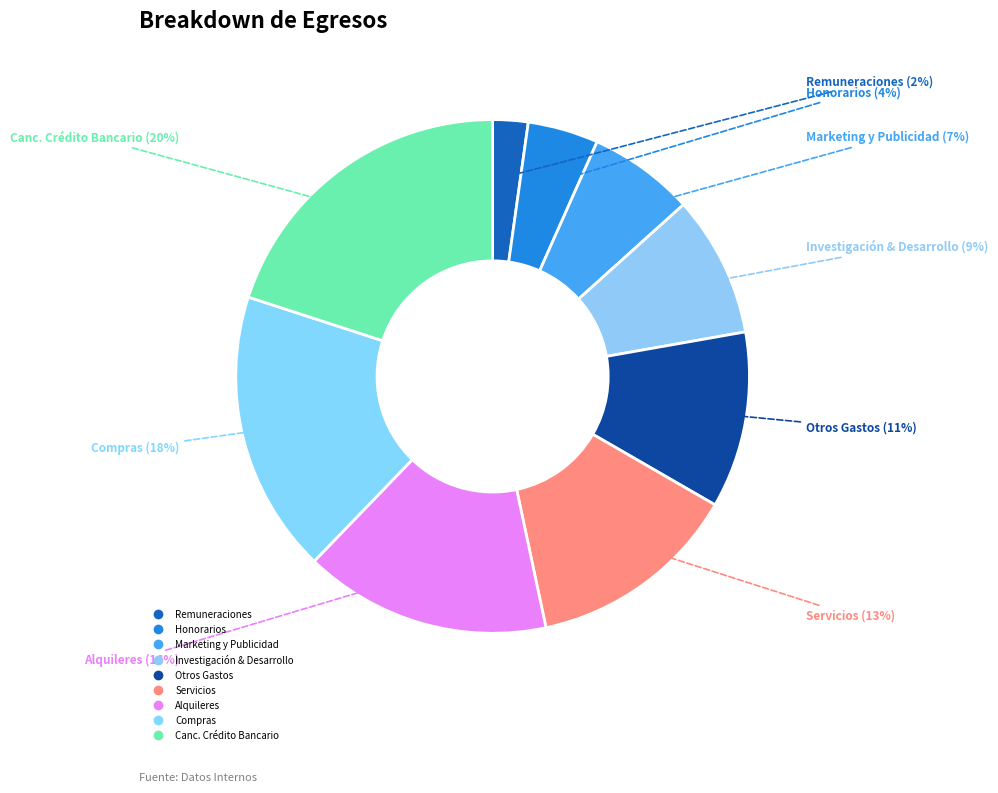

How many segments does this pie chart have?

9